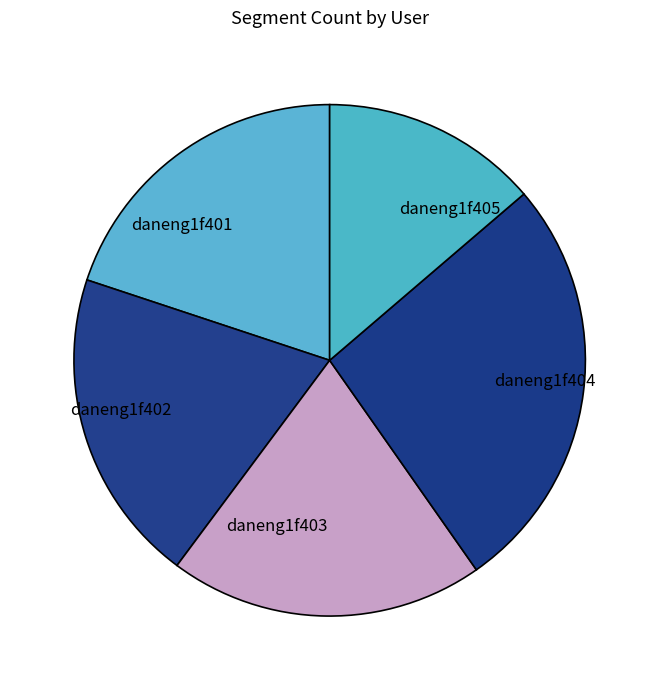

How many slices are in this pie chart?

5